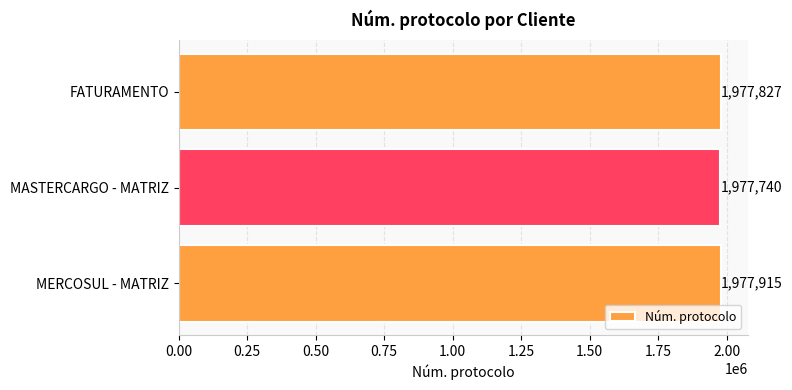

The chart shows a value of 745133 at MERCOSUL - MATRIZ. True or false?

False